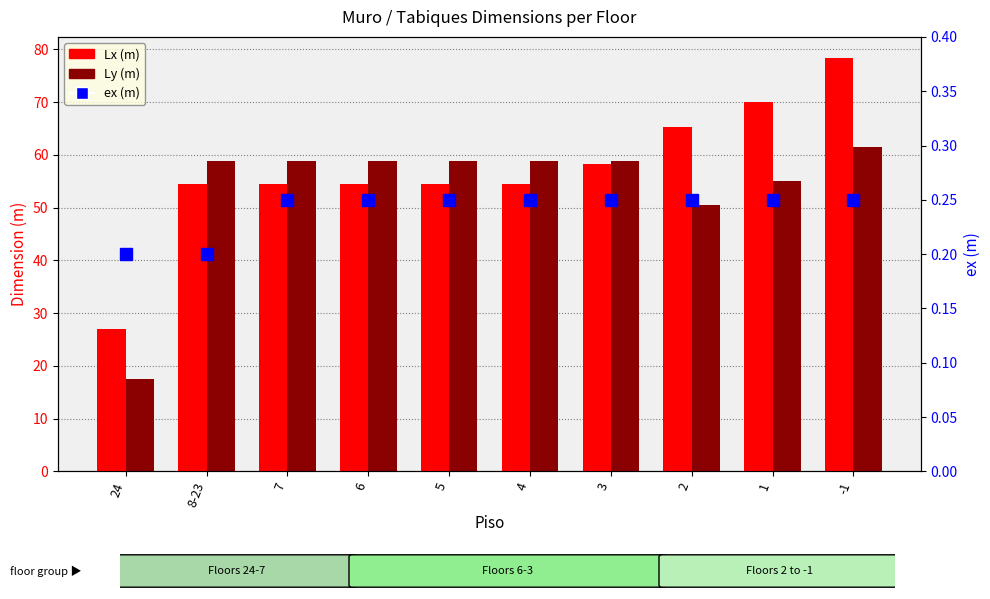

Which category has the highest value in the Ly (m) series?

-1